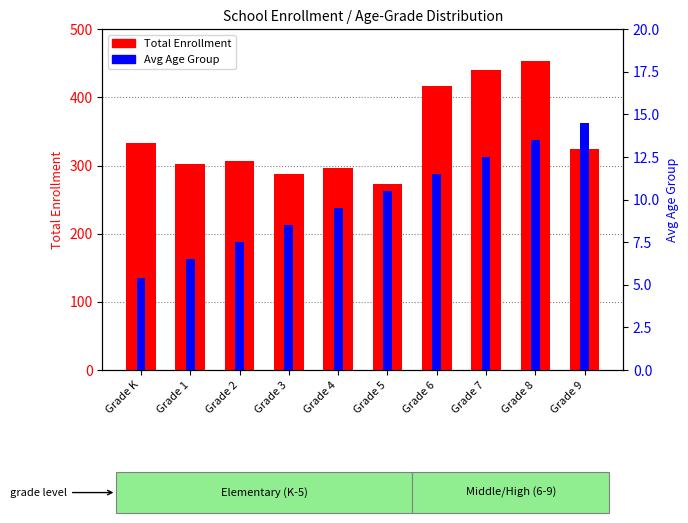

Rank the series by their average value, from lowest to highest.

Avg Age Group, Total Enrollment